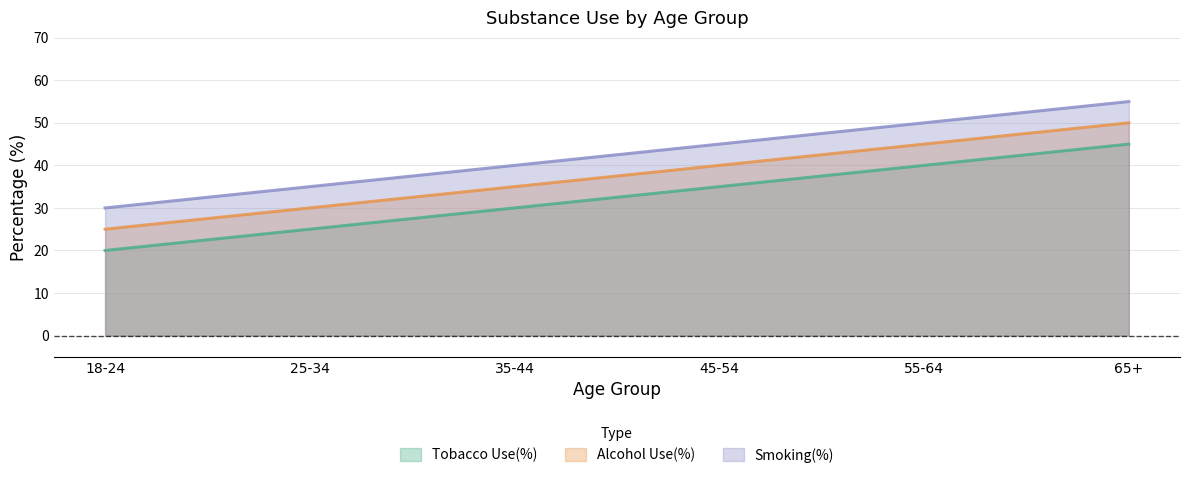

True or false: Alcohol Use(%) and Smoking(%) cross at least once.

False